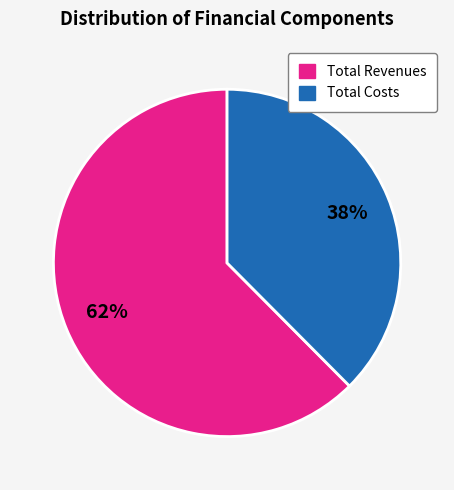

Is the sum of Total Revenues and Total Costs greater than half?

Yes